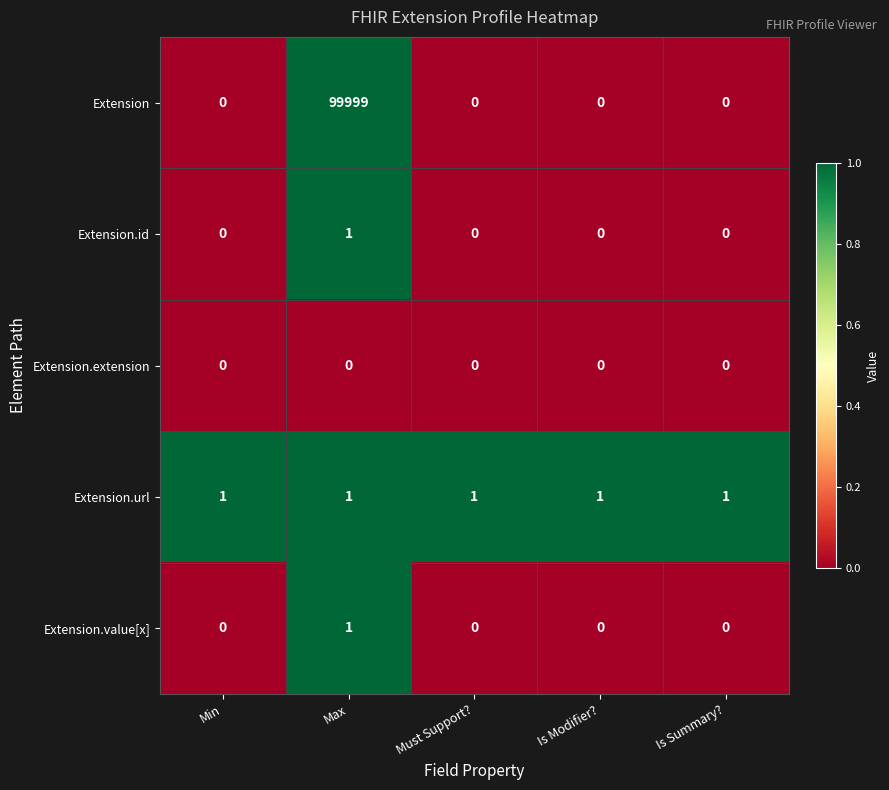

Is it true that Extension.id equals -1 at Must Support??

False